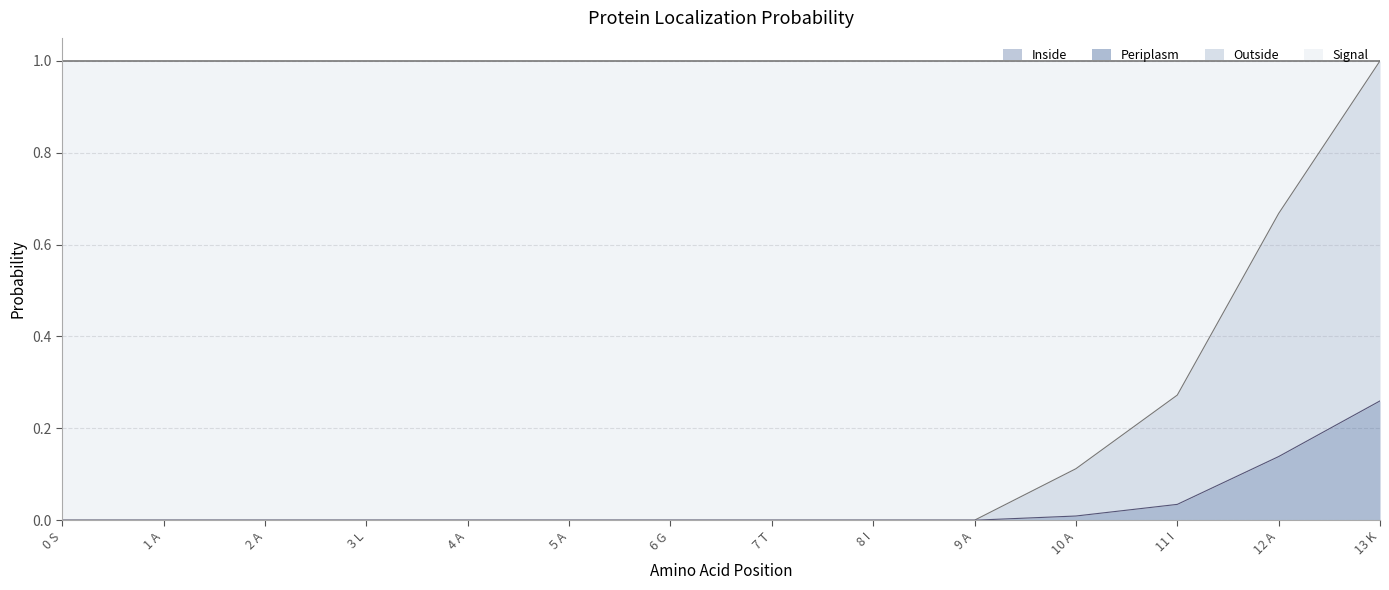

Does the chart display data point markers on the line(s)?

No